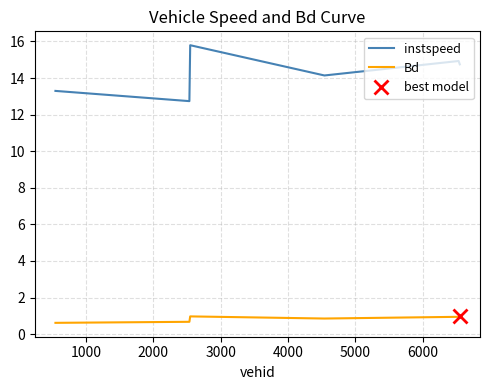

How many lines are shown in the chart?

2